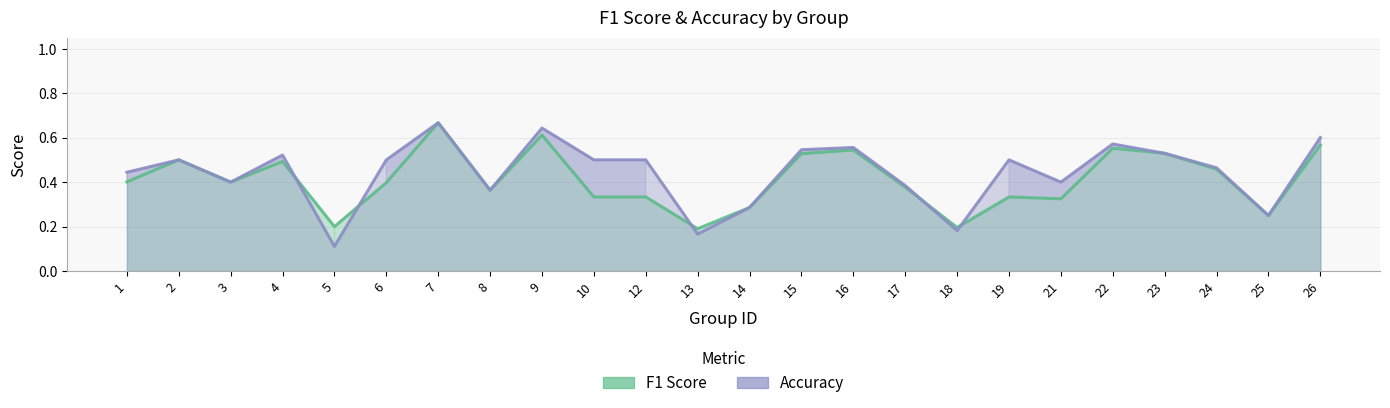

Is the value of F1 Score at 23 greater than the value of Accuracy at 17?

Yes